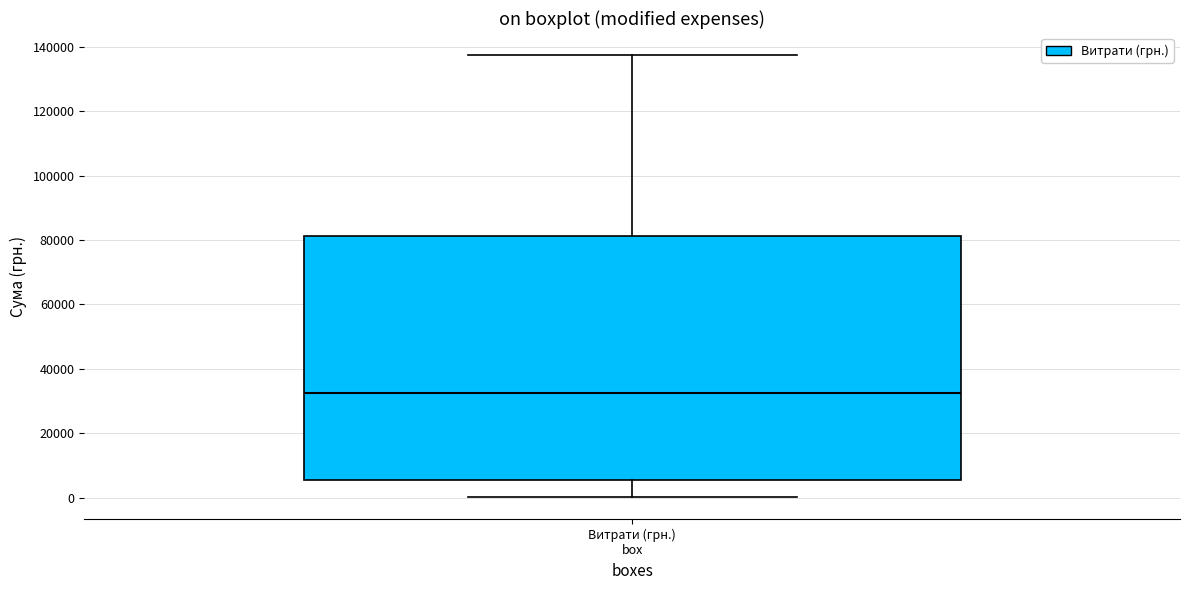

Transcribe this box plot: give where the median line is, the range the box spans, and where the two whiskers end, as read against the y-axis. The values are not printed on the chart, so give them approximately, as read against the axis.

median 32000, box 6000 to 82000, whiskers 0 to 138000